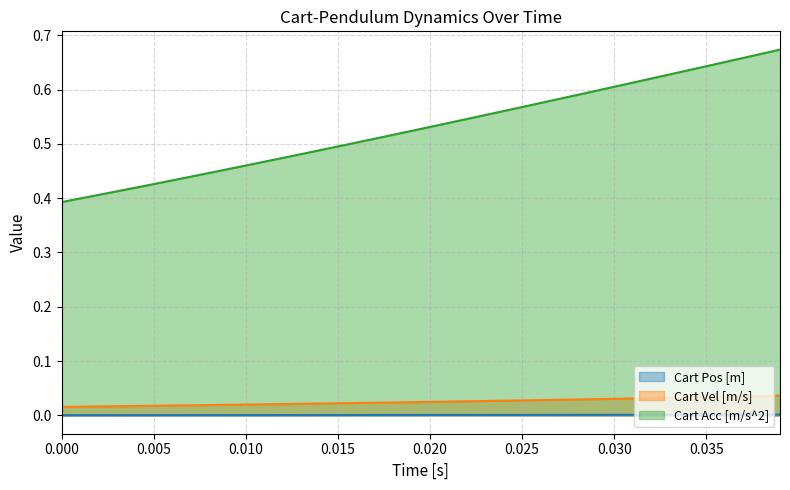

How many categories are shown in the chart?

40